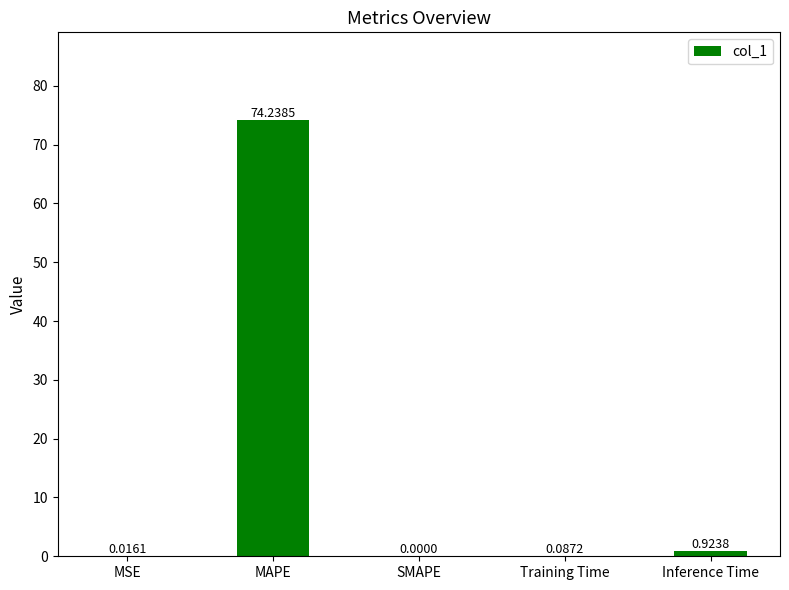

What is the sum of the values at Inference Time and MAPE?

75.2